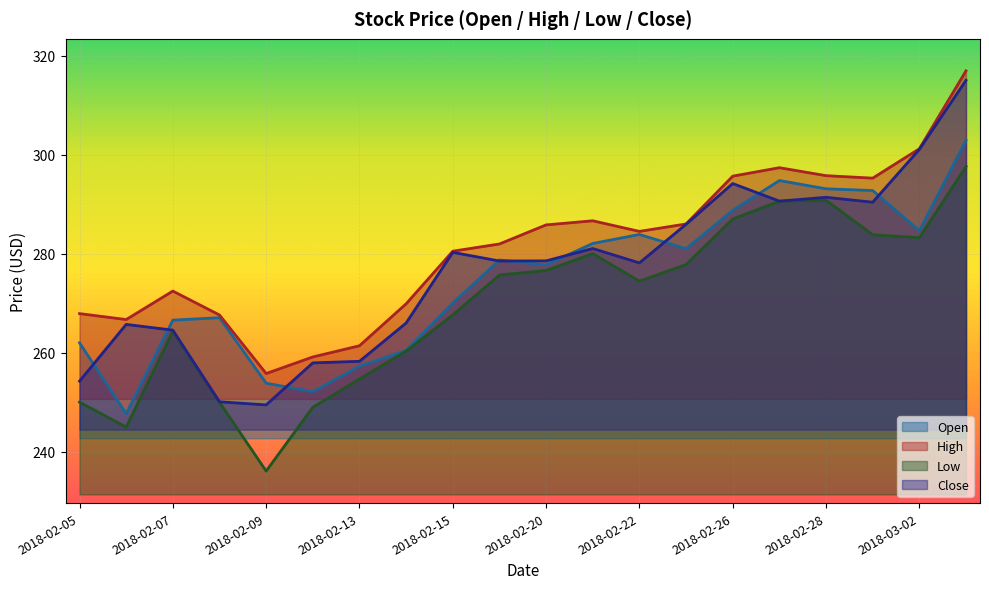

What is the difference between the maximum and minimum values in the Close series?

65.5